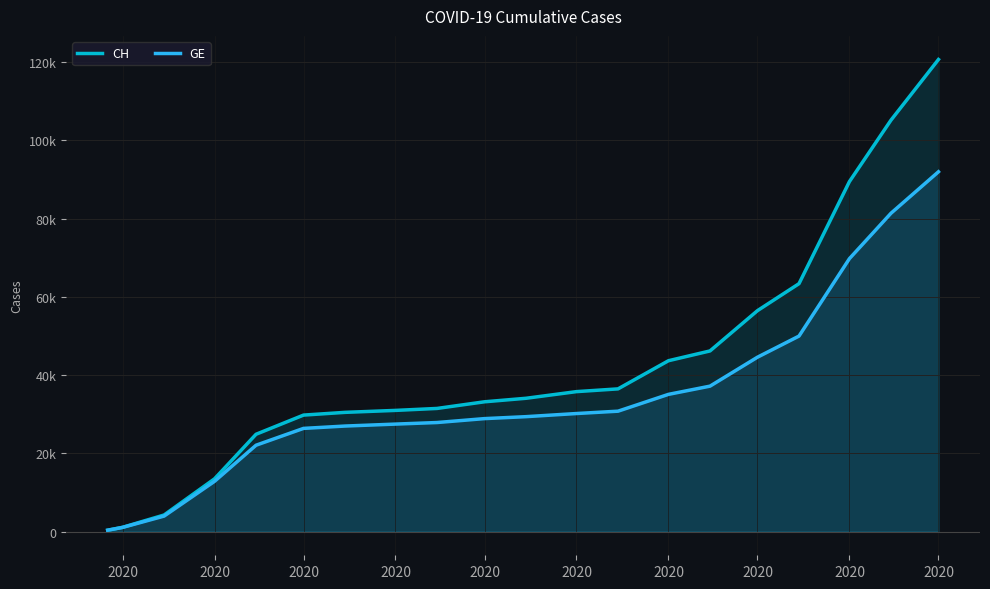

Which series has the widest spread of values?

CH